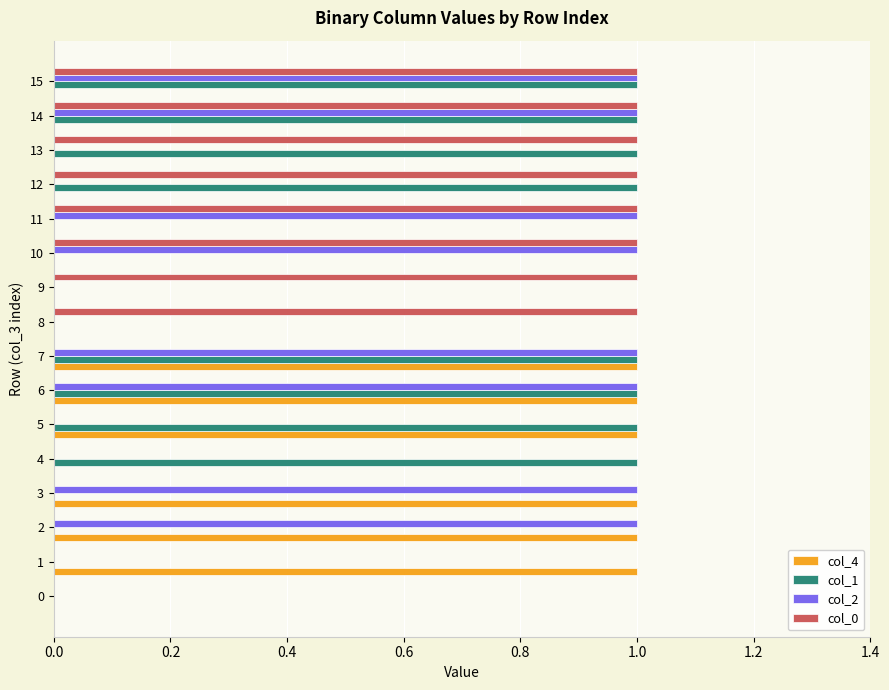

The col_0 series shows 1 at 15. True or false?

True